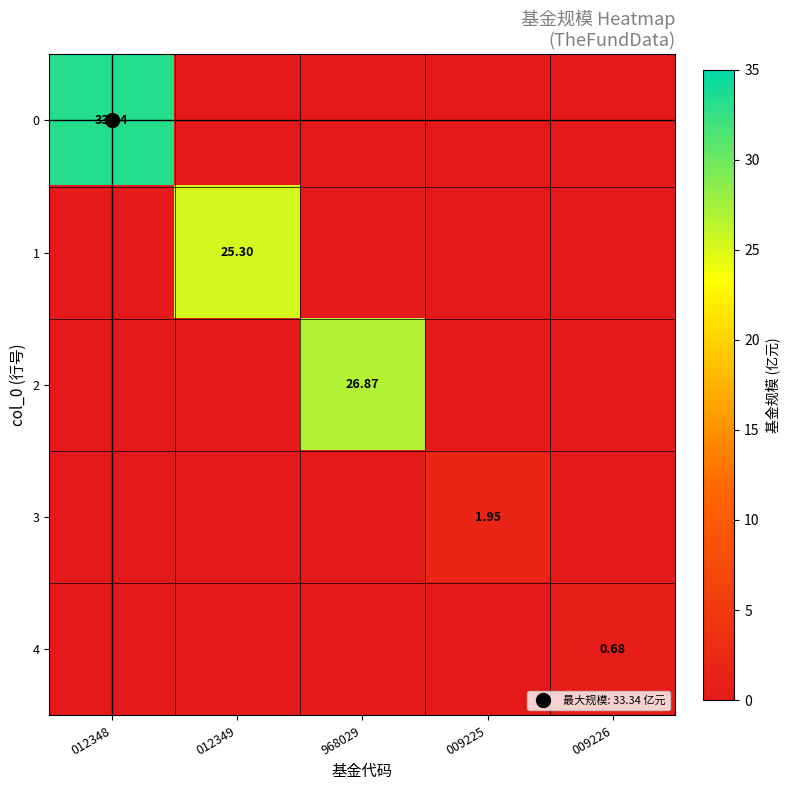

What is the difference between the maximum and minimum values in the 2 series?

26.9